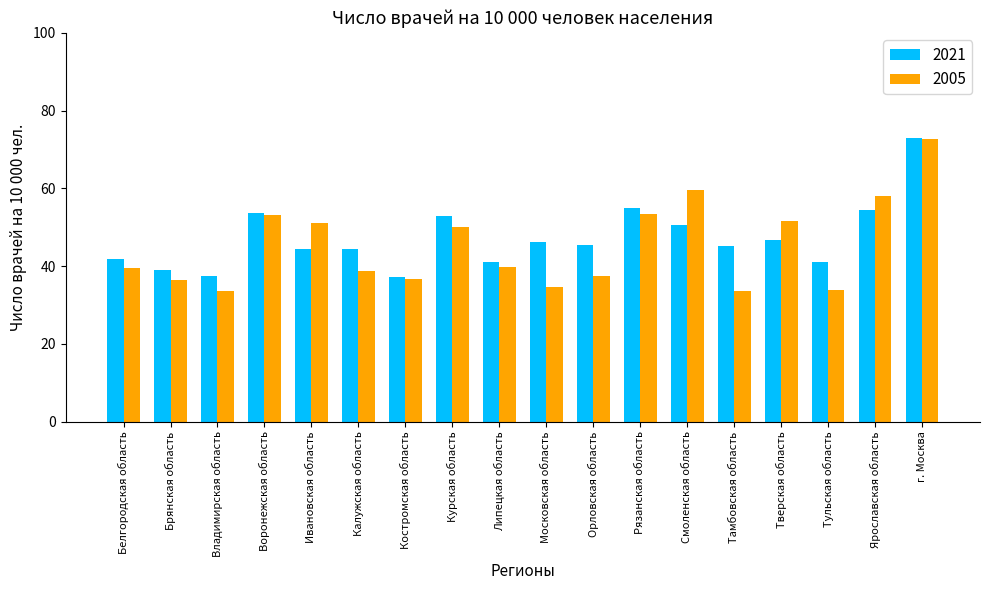

What is the highest value of the 2021 series?

72.9